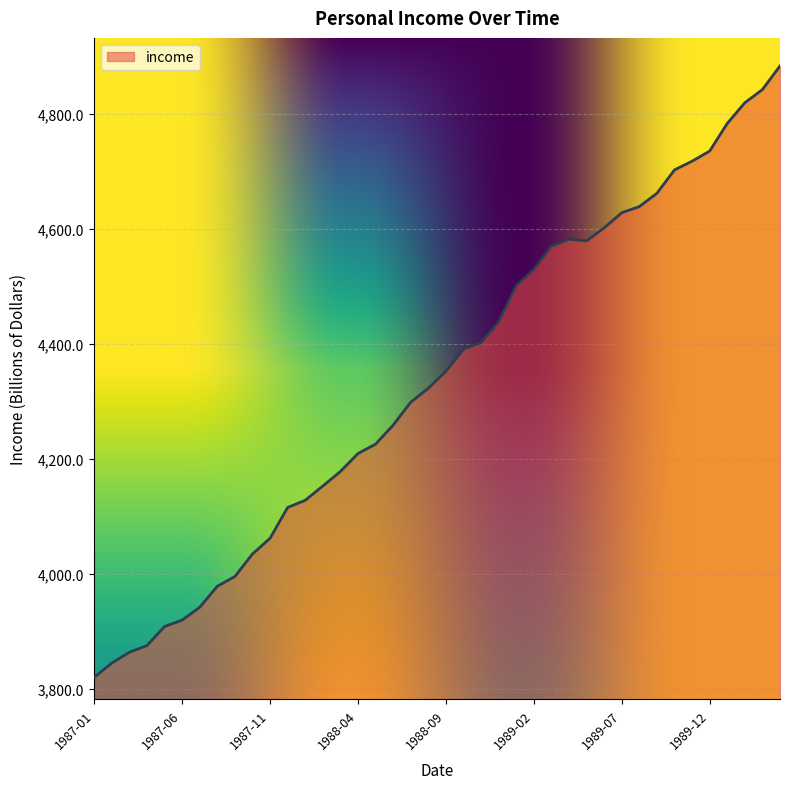

What is the greatest value displayed?

4883.8